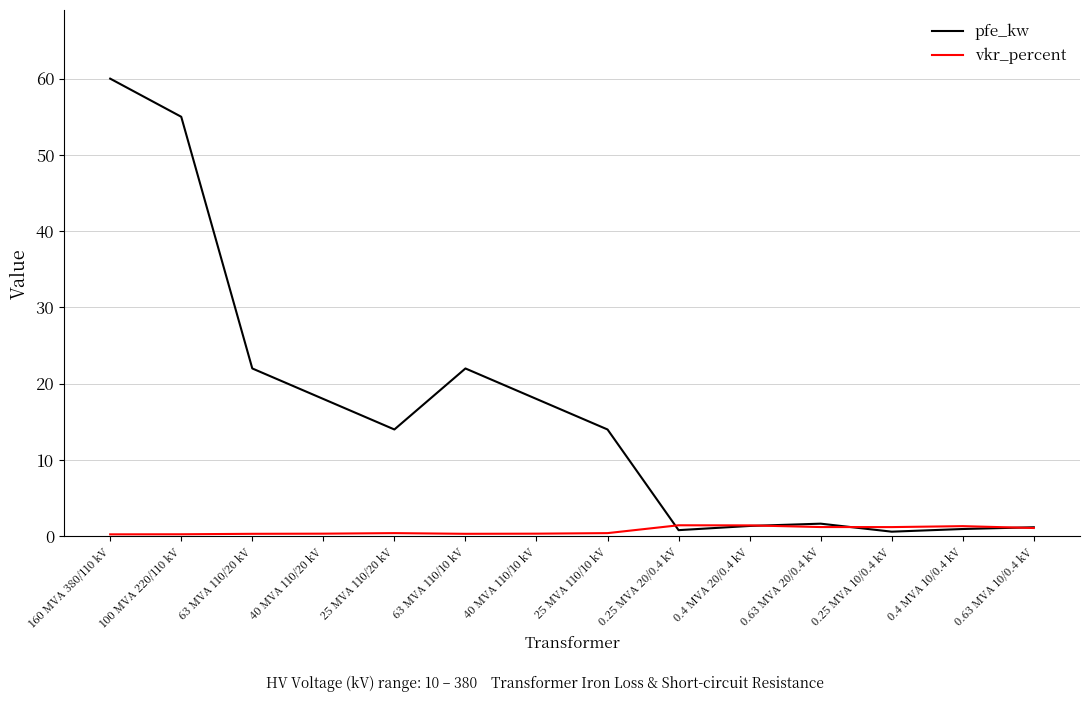

Where does the pfe_kw series first go above 14?

160 MVA 380/110 kV